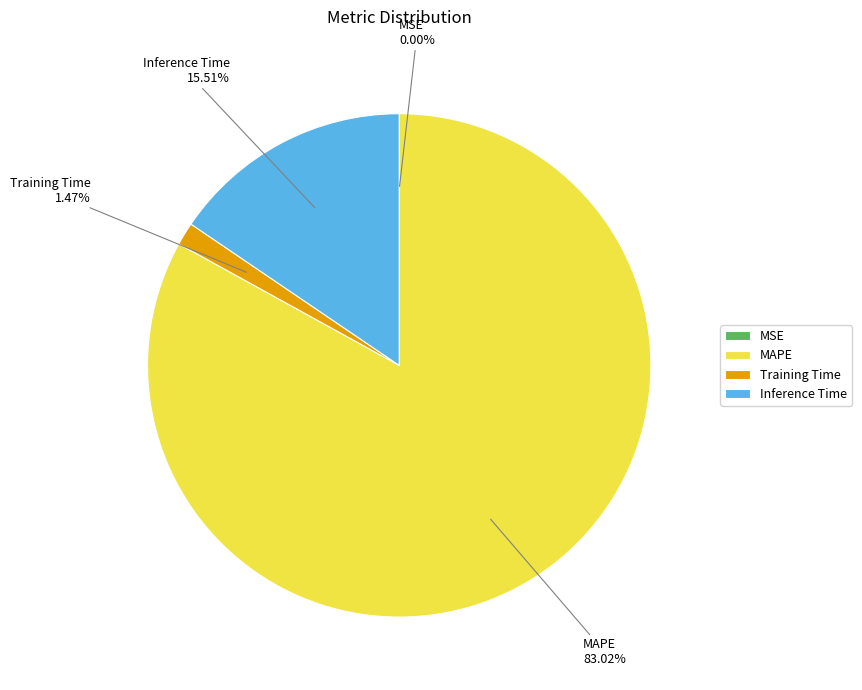

What is the largest slice in the pie chart?

MAPE